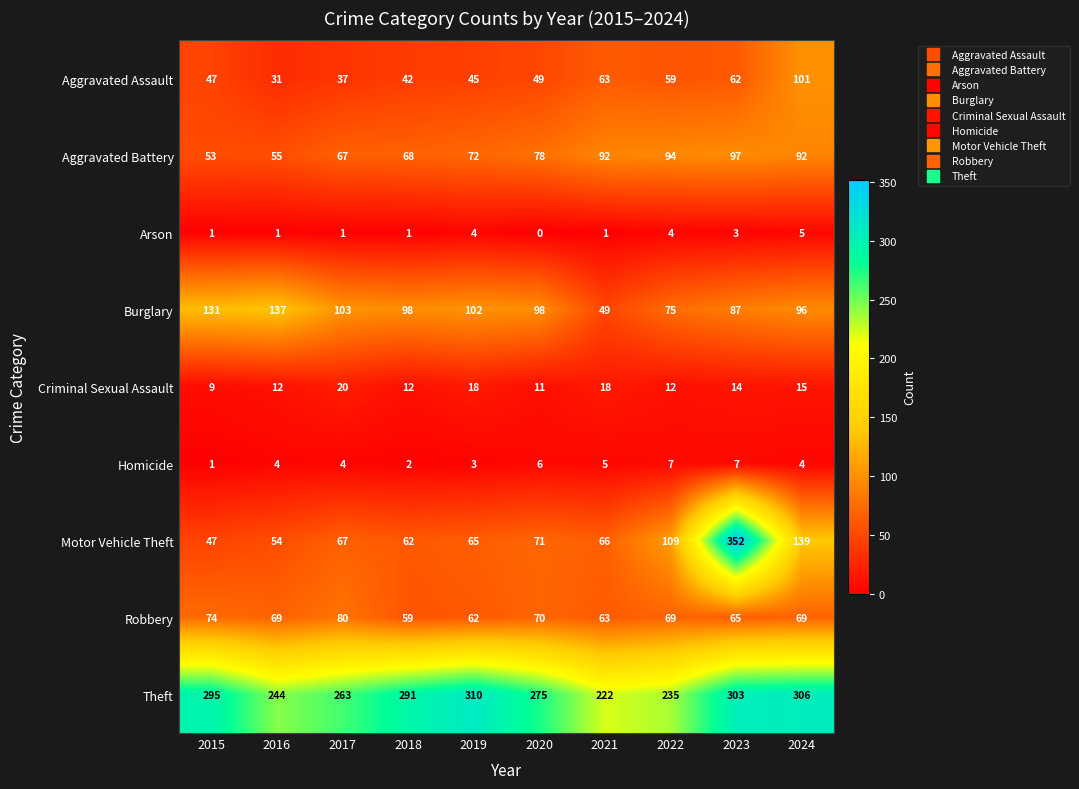

What is the average value of the Homicide series?

4